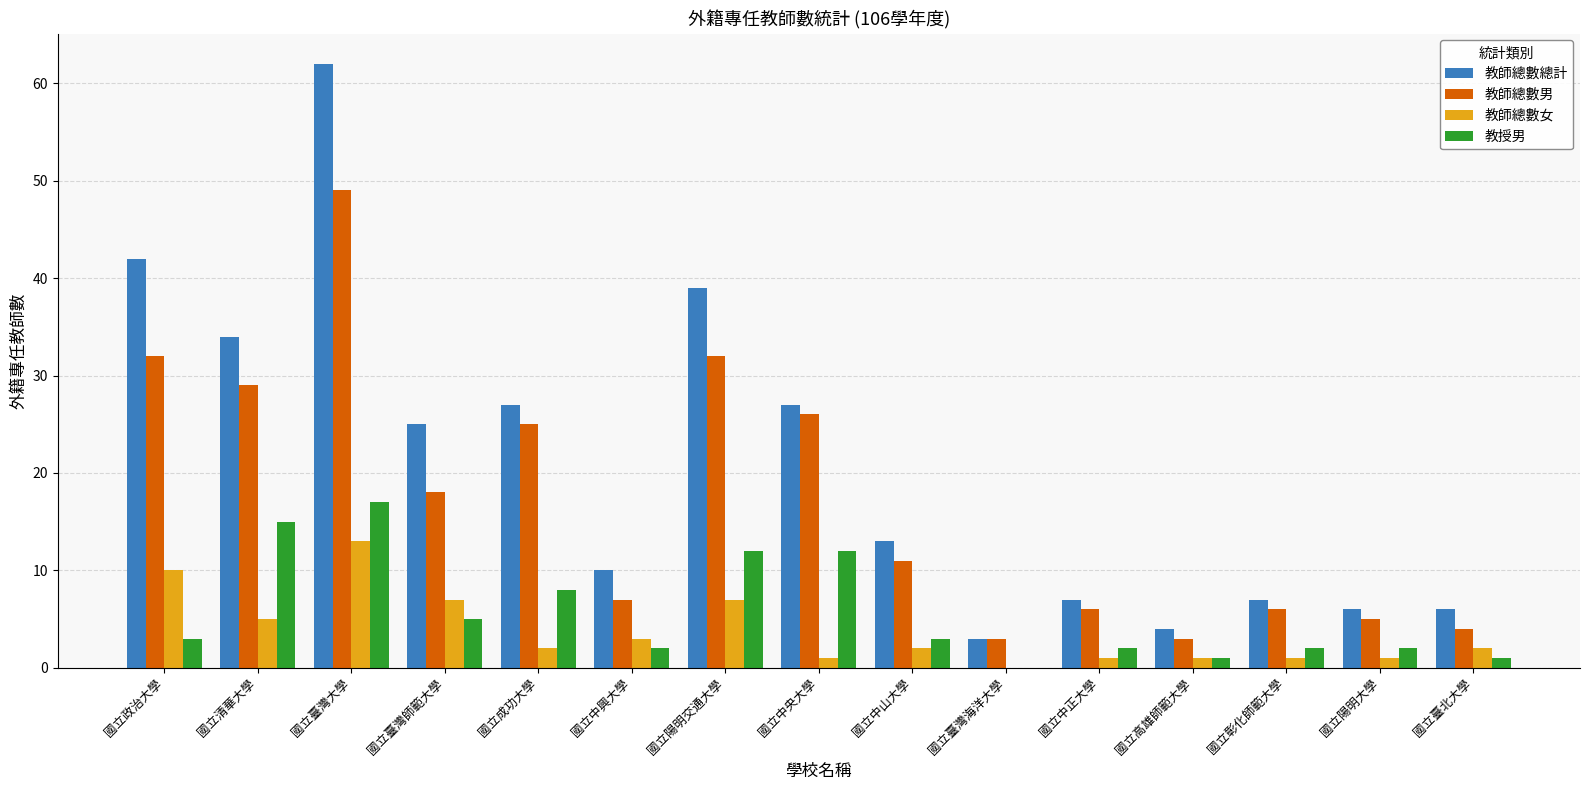

Which label corresponds to the largest value in the chart?

國立臺灣大學